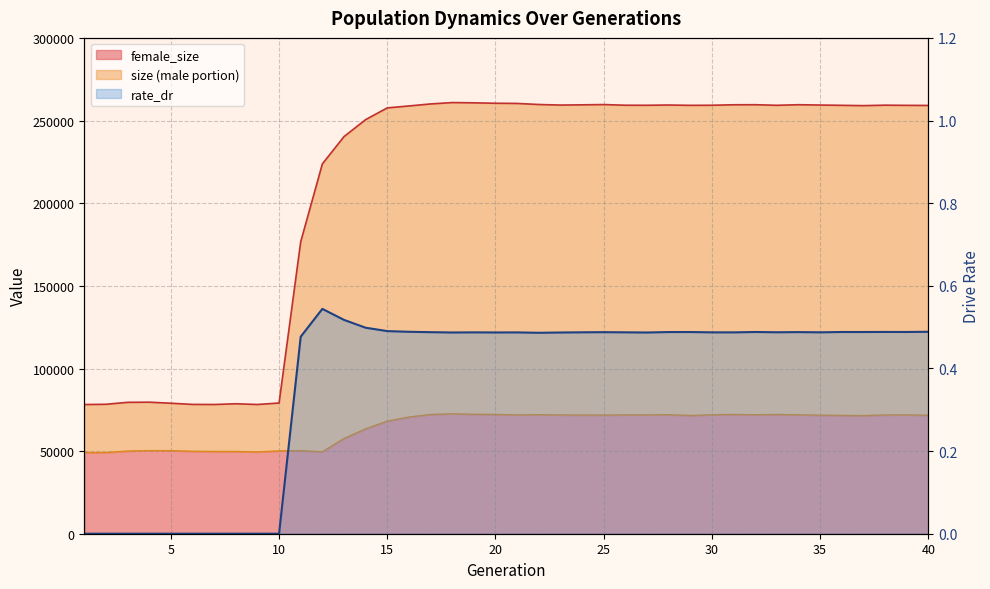

What is the value of the size point at the 25th from the left?

259765.0